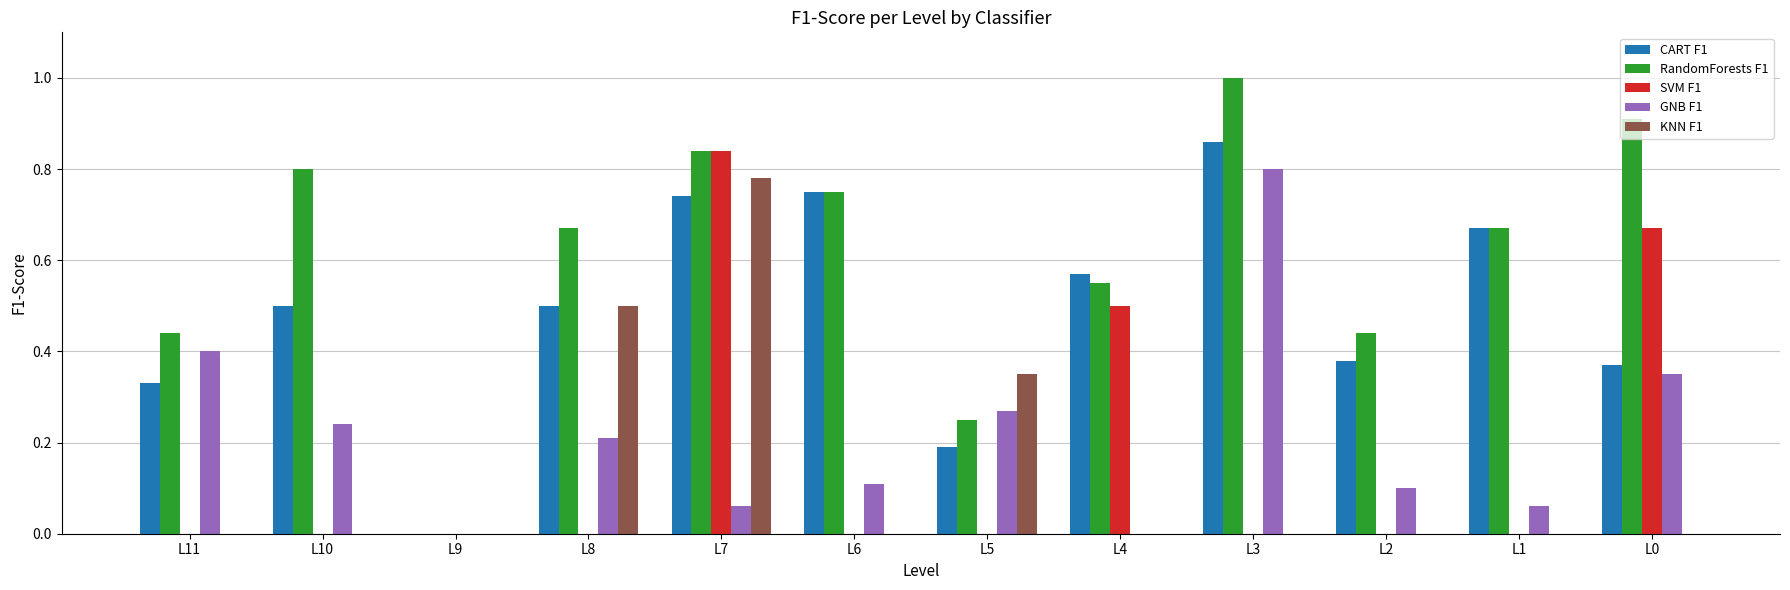

What is the sum of the GNB F1 values at L11 and L2?

0.5